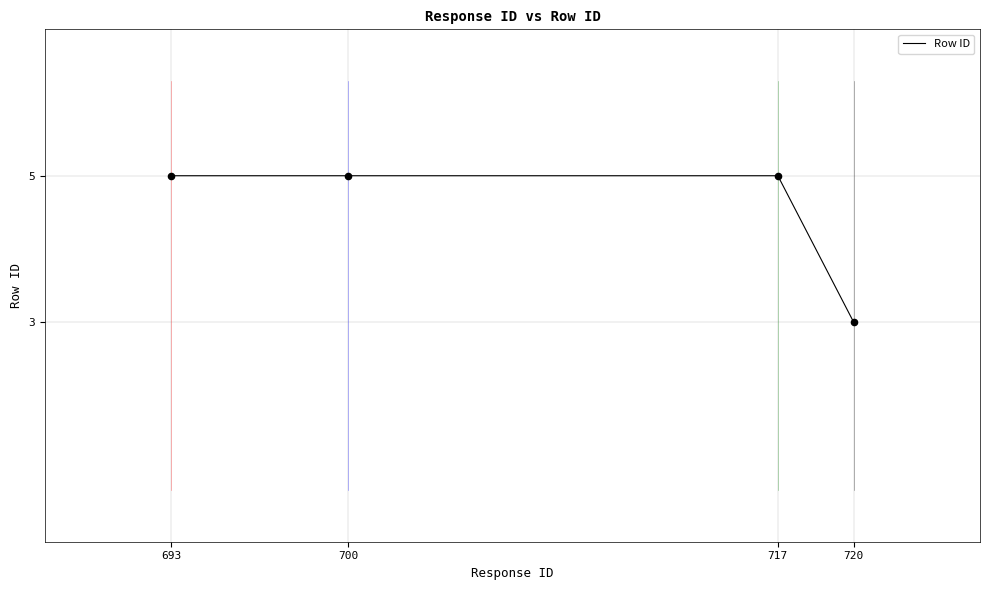

Approximately how many times larger is the value at 717 compared to 720?

1.7